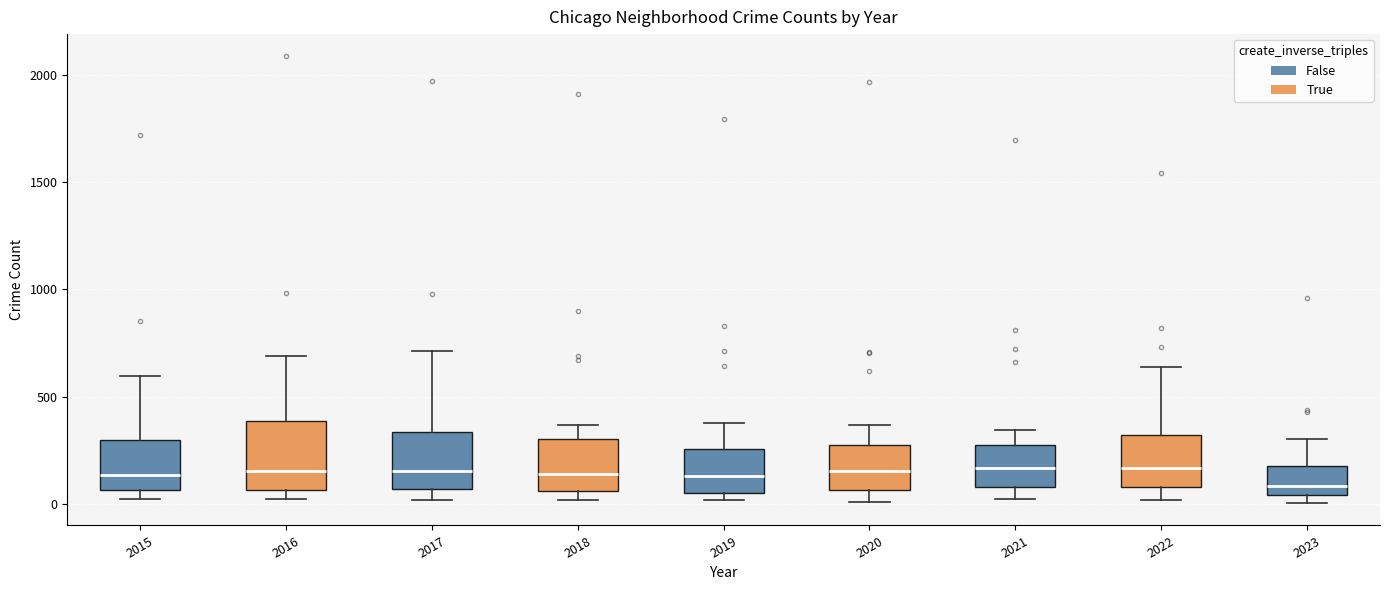

Reading left to right, read every box against the y-axis: the position of its median line, the range the box covers, and the ends of its whiskers. The values are not printed on the chart, so give them approximately, as read against the axis.

2015: median 150, box 50 to 300, whiskers 0 to 600
2016: median 150, box 50 to 400, whiskers 0 to 700
2017: median 150, box 50 to 350, whiskers 0 to 700
2018: median 150, box 50 to 300, whiskers 0 to 350
2019: median 150, box 50 to 250, whiskers 0 to 400
2020: median 150, box 50 to 300, whiskers 0 to 350
2021: median 150, box 100 to 250, whiskers 0 to 350
2022: median 150, box 100 to 300, whiskers 0 to 650
2023: median 100, box 50 to 200, whiskers 0 to 300